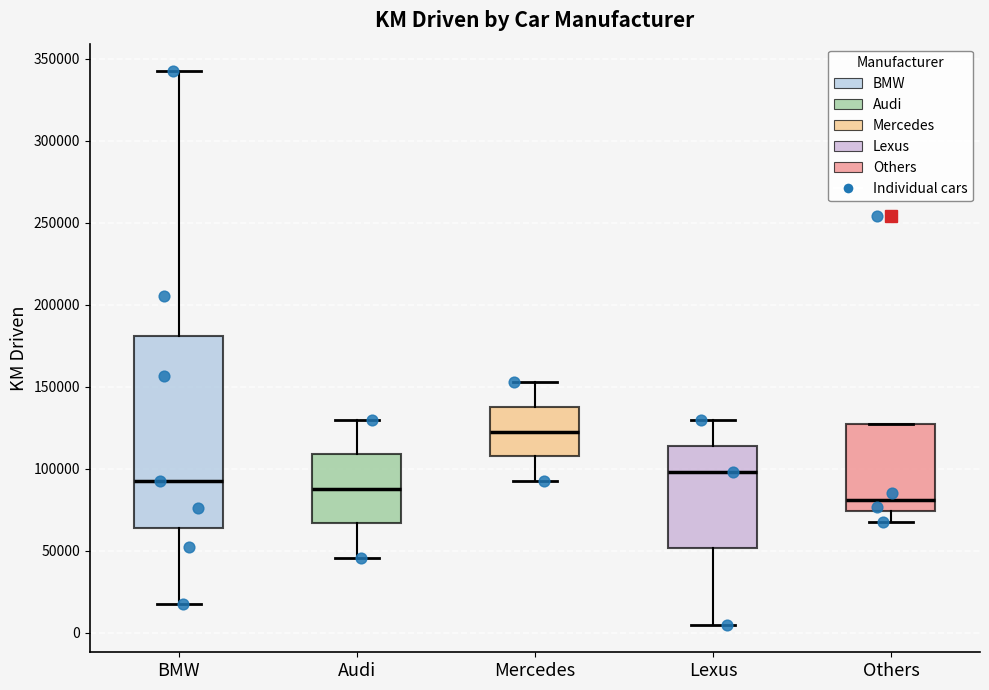

Which box has the lowest median line?

Others